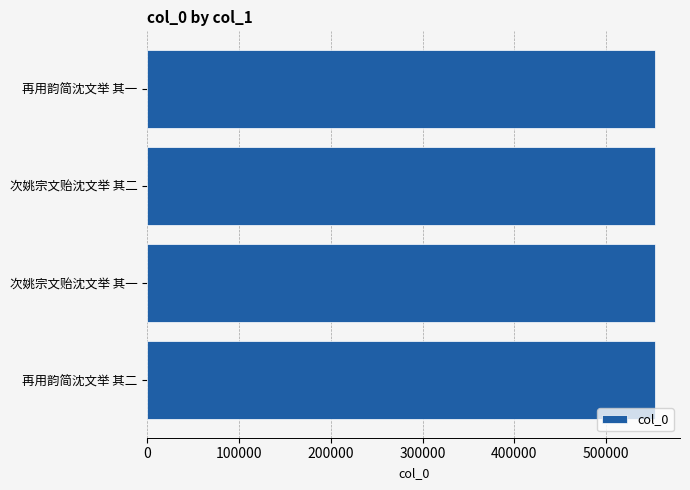

What is the maximum value shown in the chart?

552924